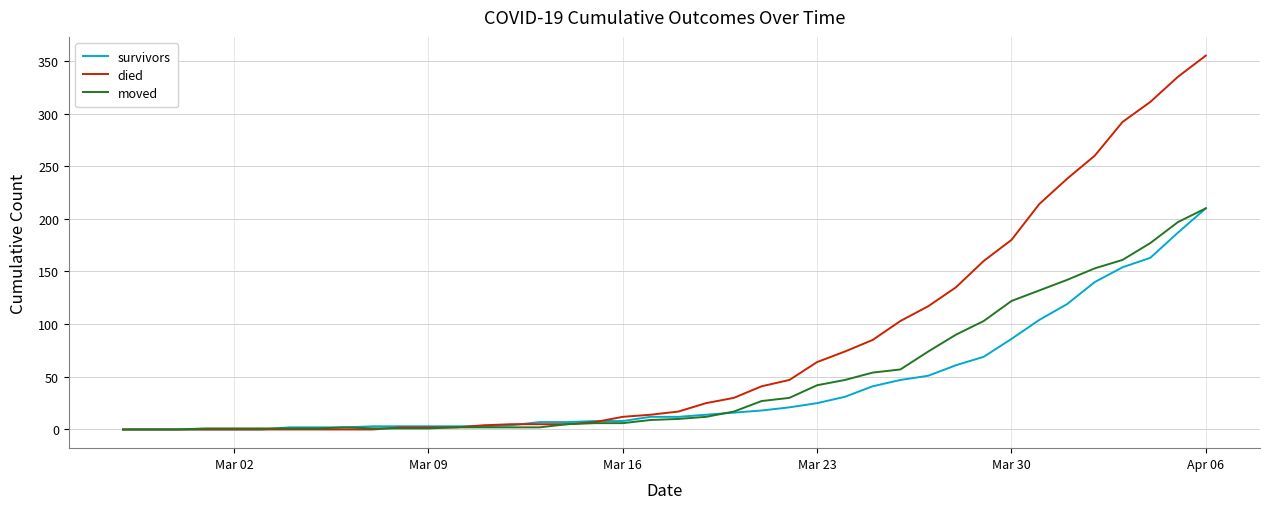

Which series has the largest range (max minus min)?

died